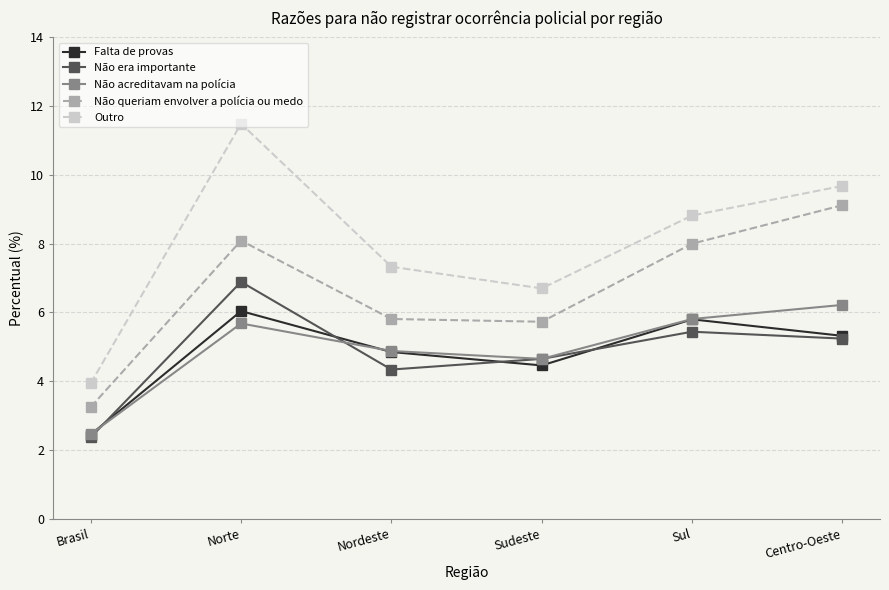

What is the sum of all Não era importante values?

28.9